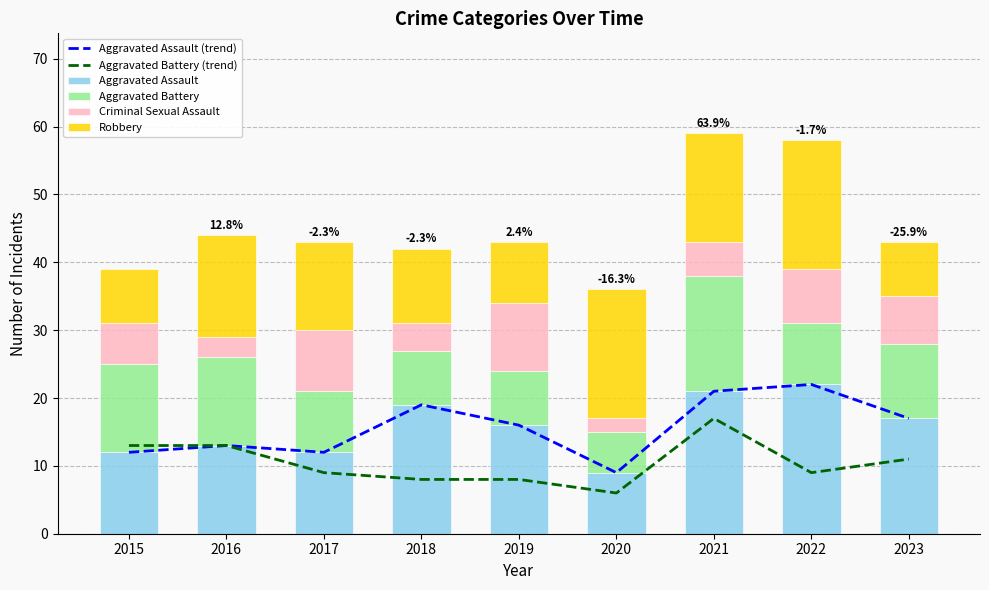

What is the greatest value displayed?

22